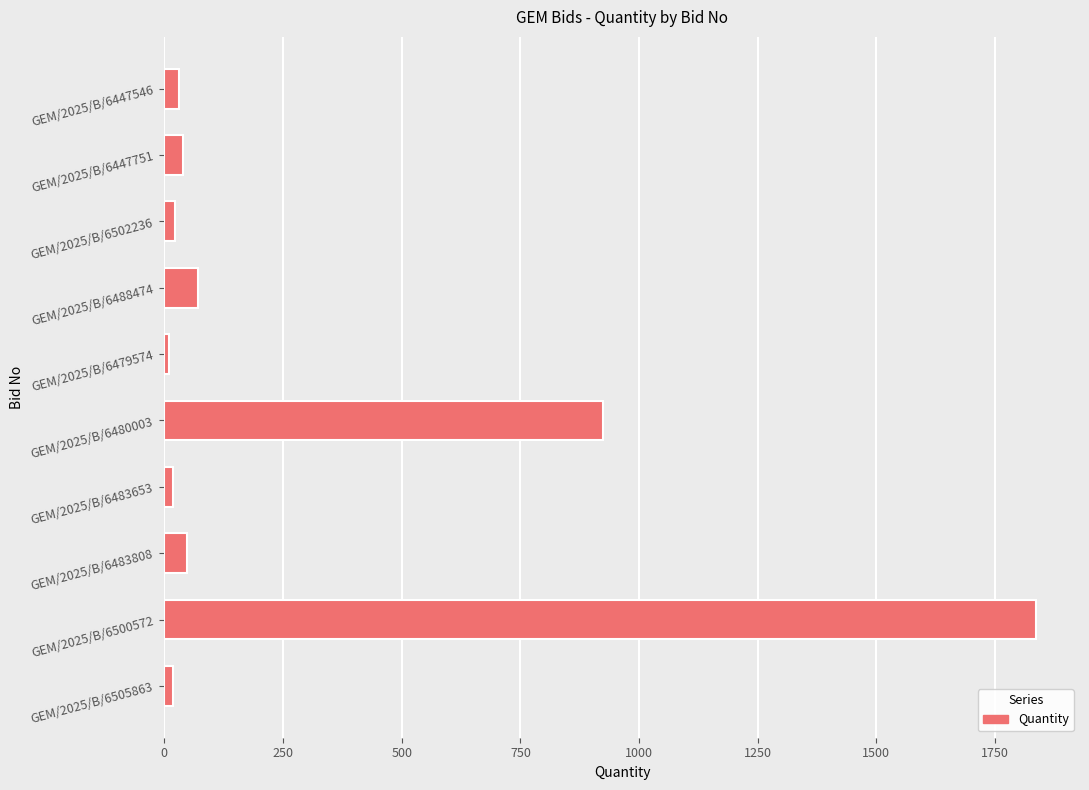

What is the sum of all values?

3018